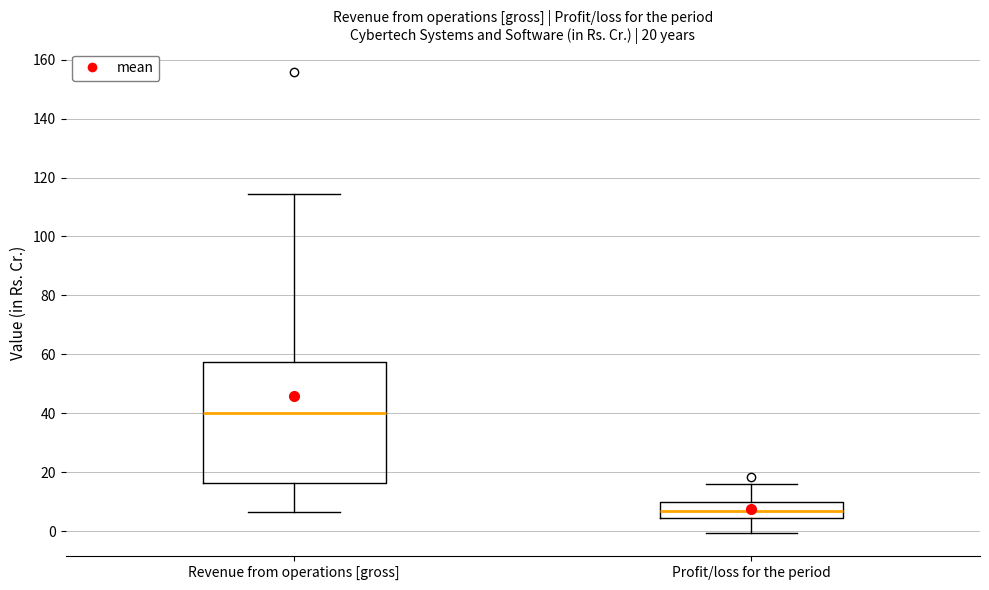

Which box is the tallest, from its lower edge to its upper edge?

Revenue from operations [gross]